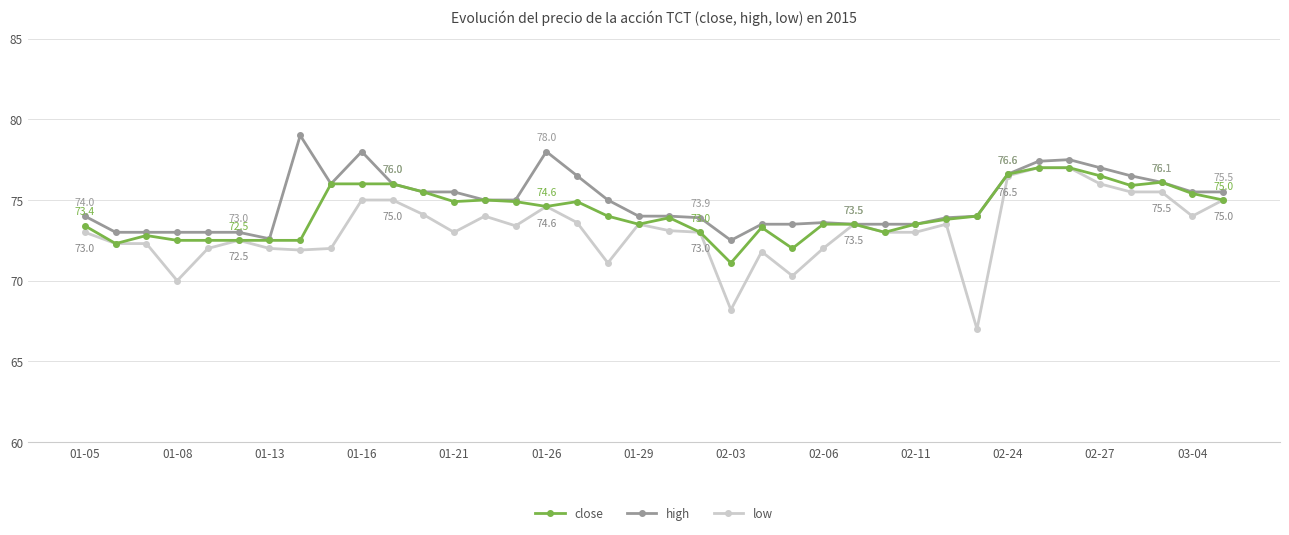

What is the minimum value shown in the chart?

67.0